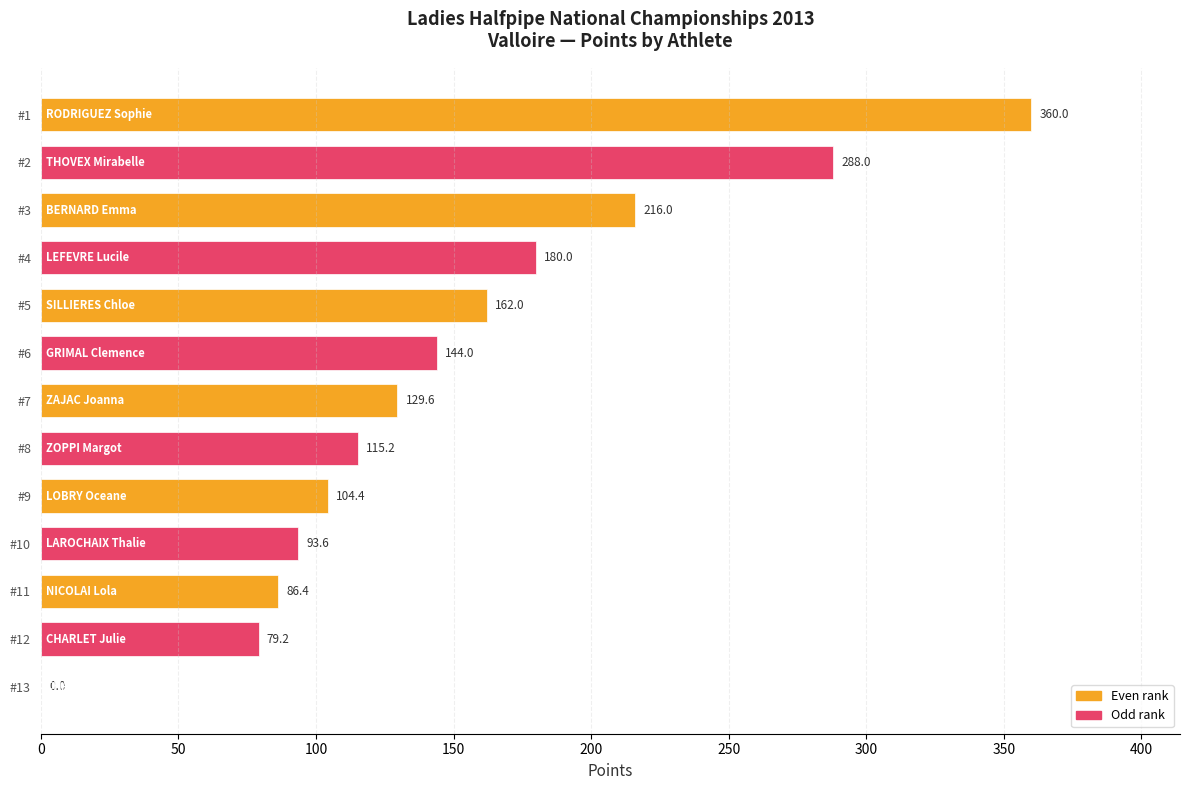

The chart shows a value of 86.4 at #11. True or false?

True